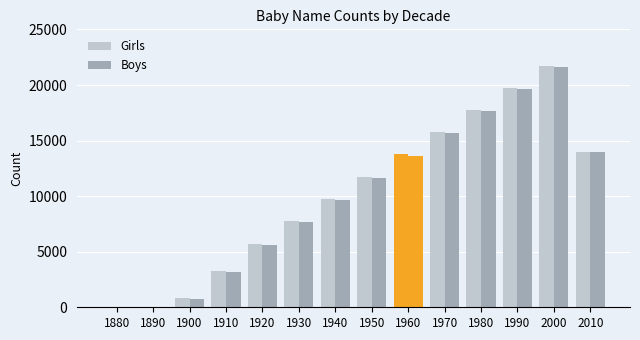

How many data points does each series have?

14